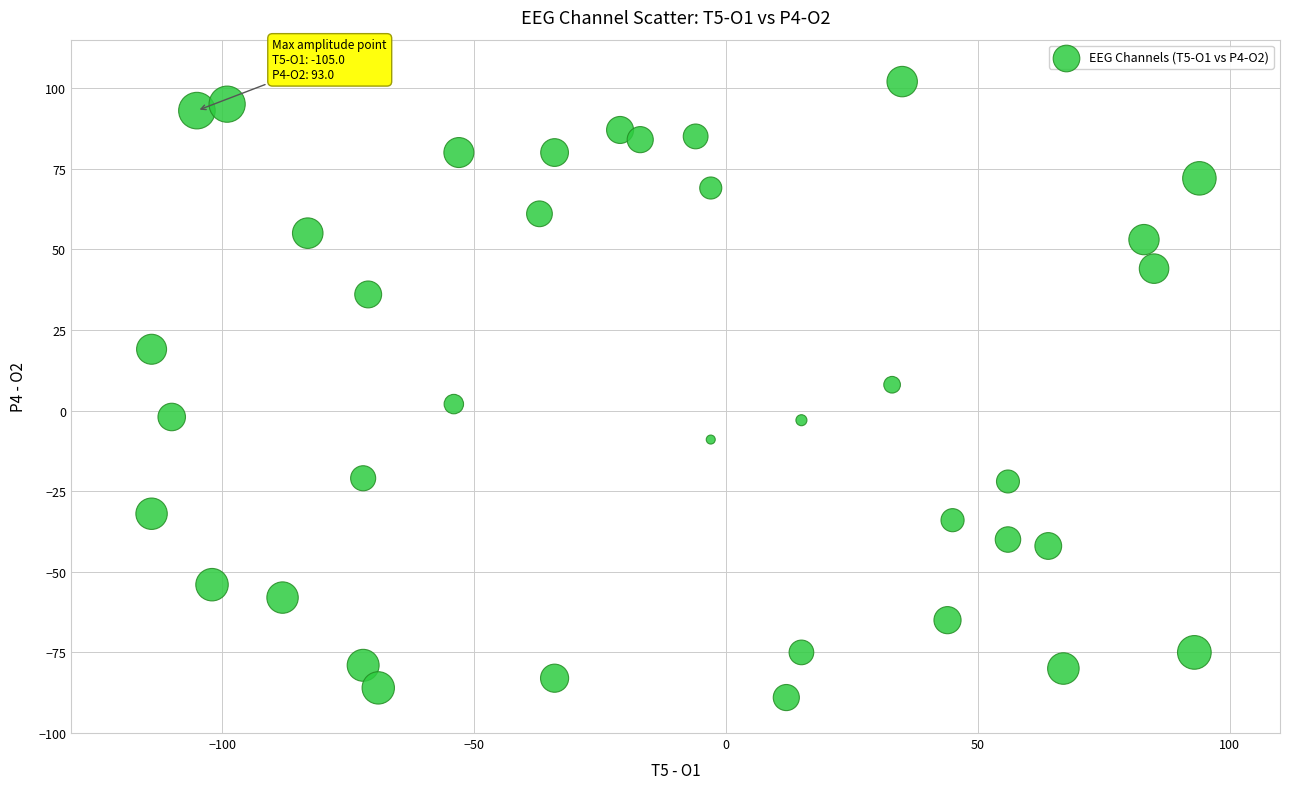

What is the range of X values (max minus min)?

208